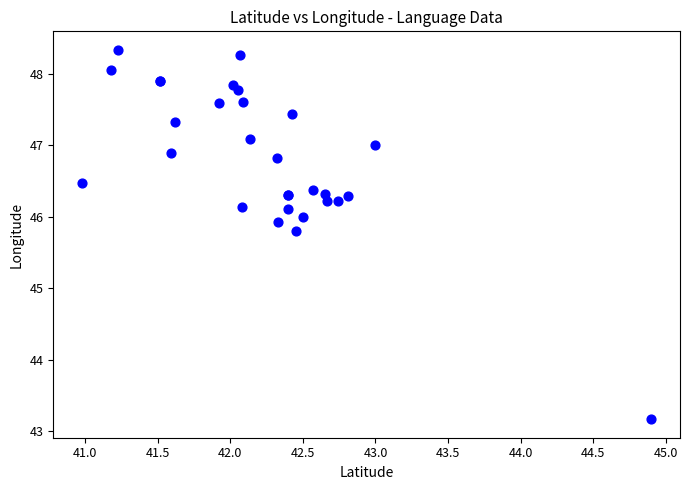

What Y value in the scatter plot is closest to 45?

45.8